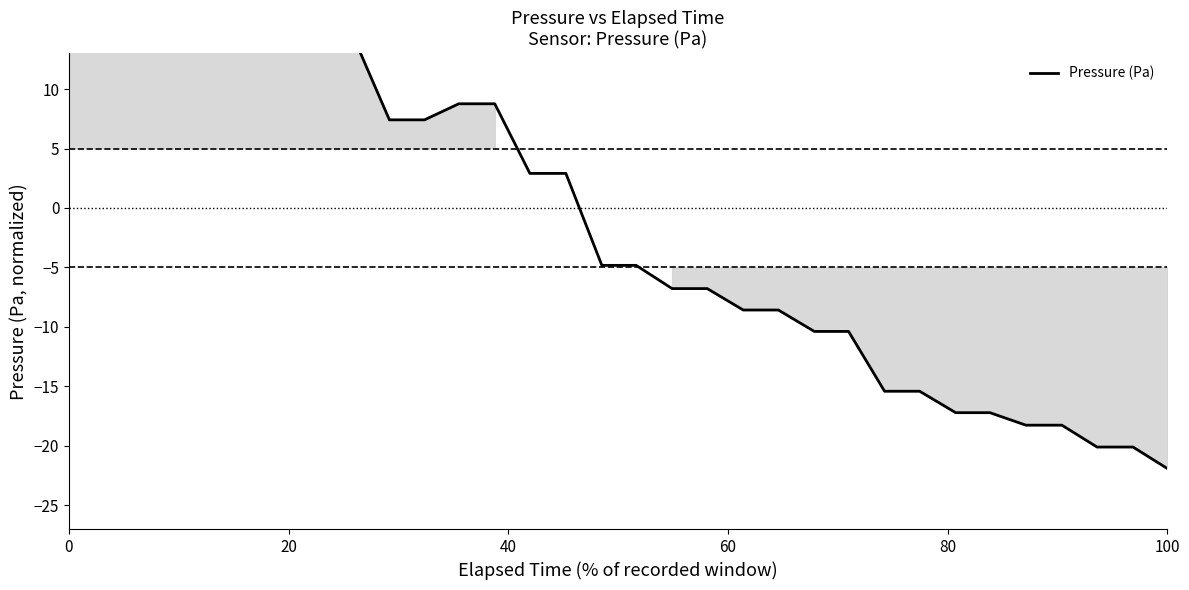

What is the maximum value shown in the chart?

28.1